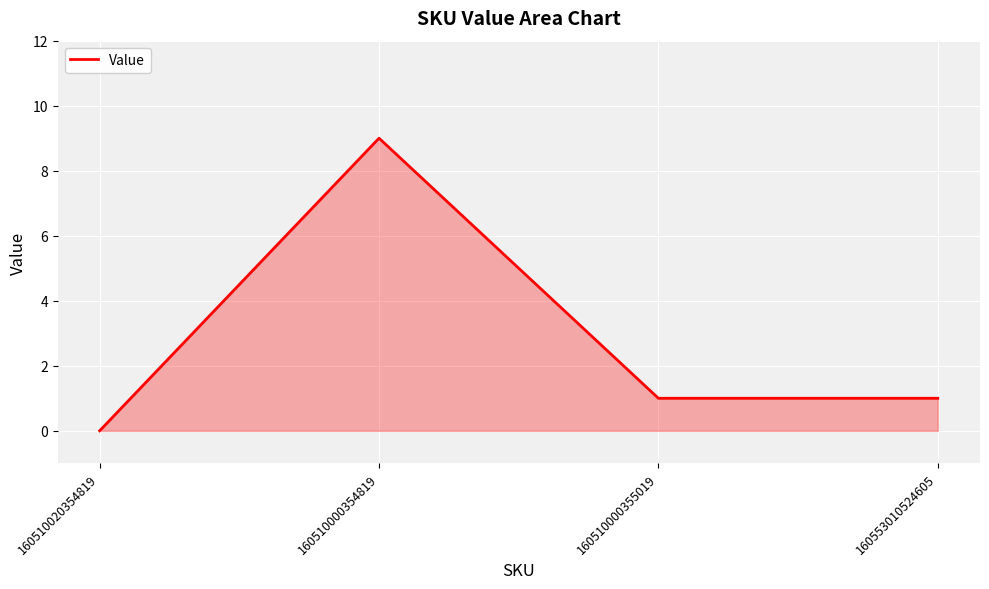

What is the change in value from 160510000354819 to 160510000355019?

-8